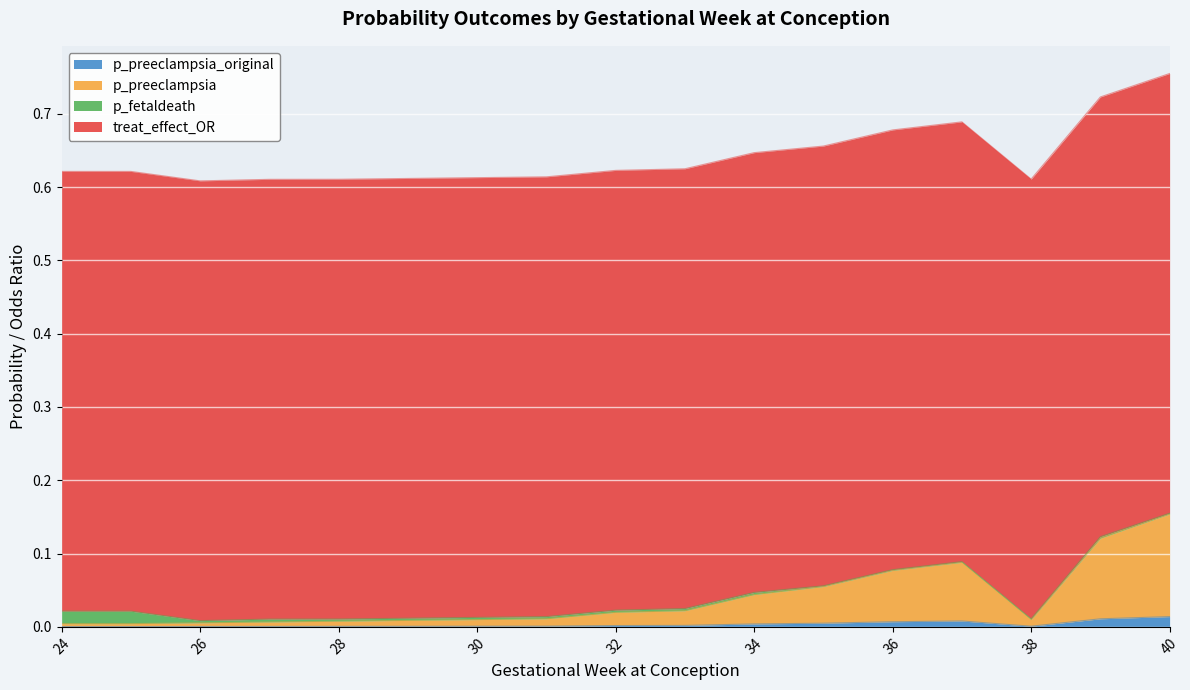

How many lines are shown in the chart?

4